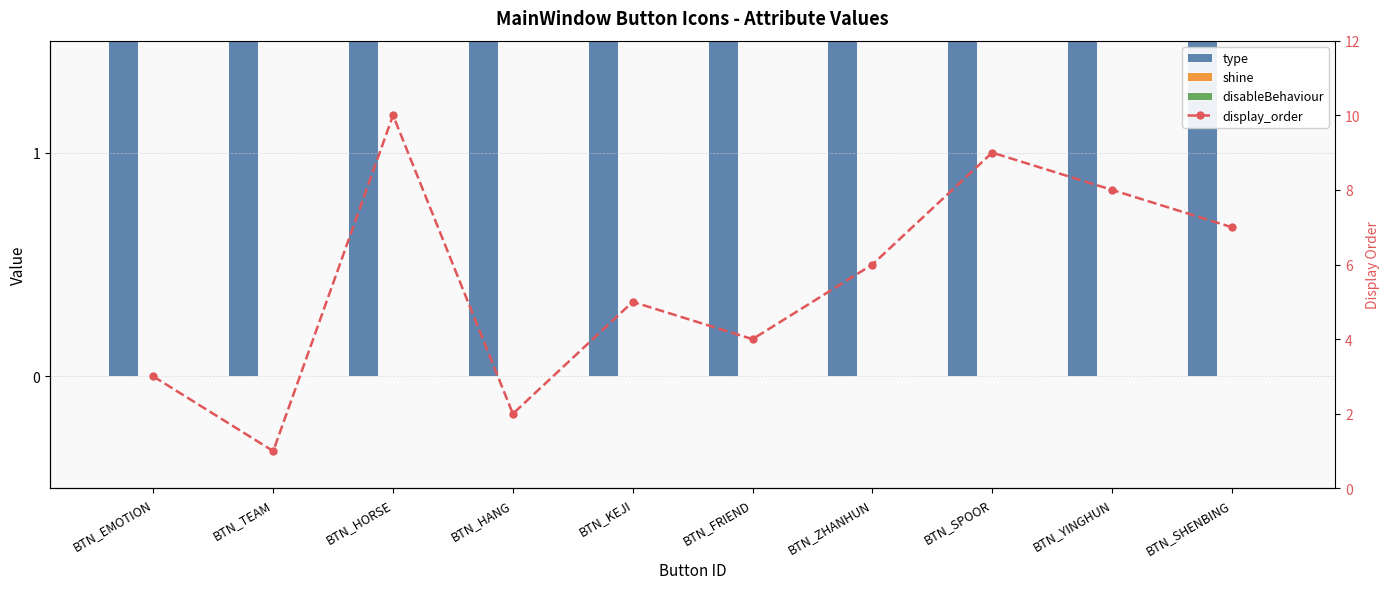

Which series has the largest total across all categories?

display_order